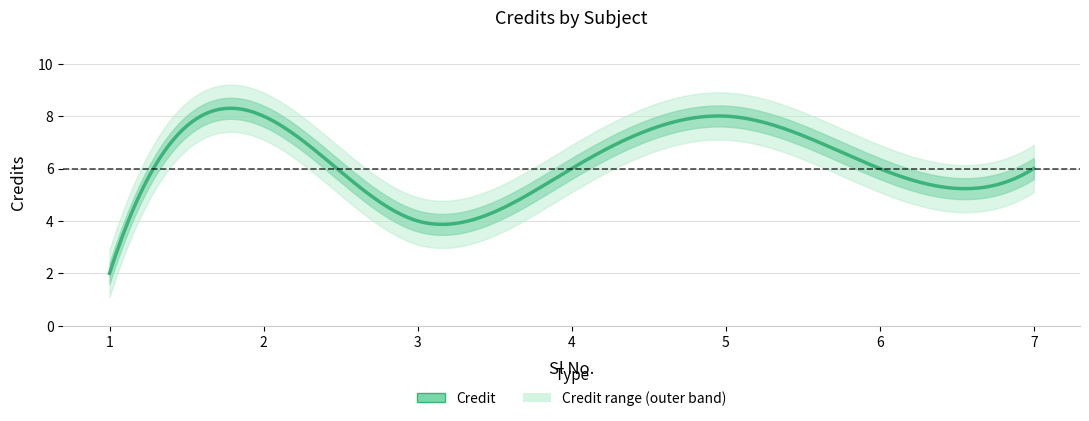

Reading right to left, transcribe all the data shown in this chart.

6	6	8	6	4	8	2